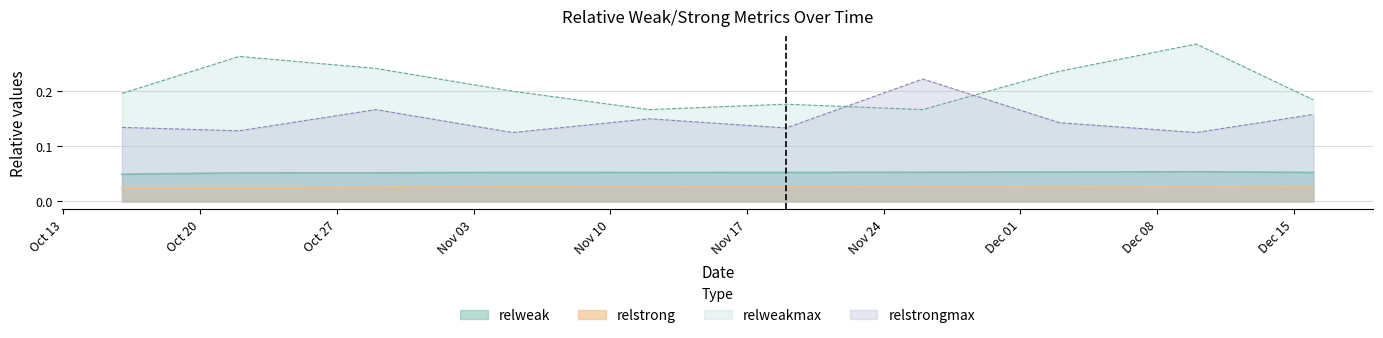

True or false: relstrongmax has a value of 0.2 at 20141016.

False